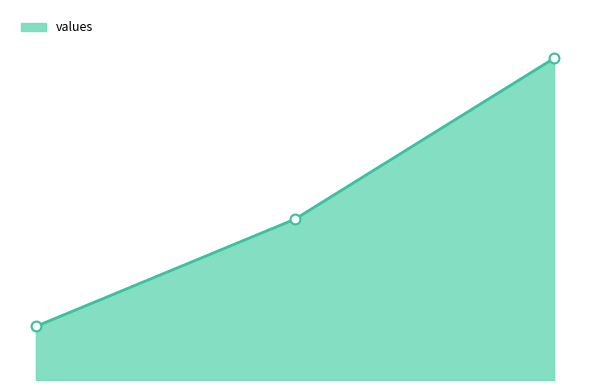

Does the chart have visible grid lines?

No